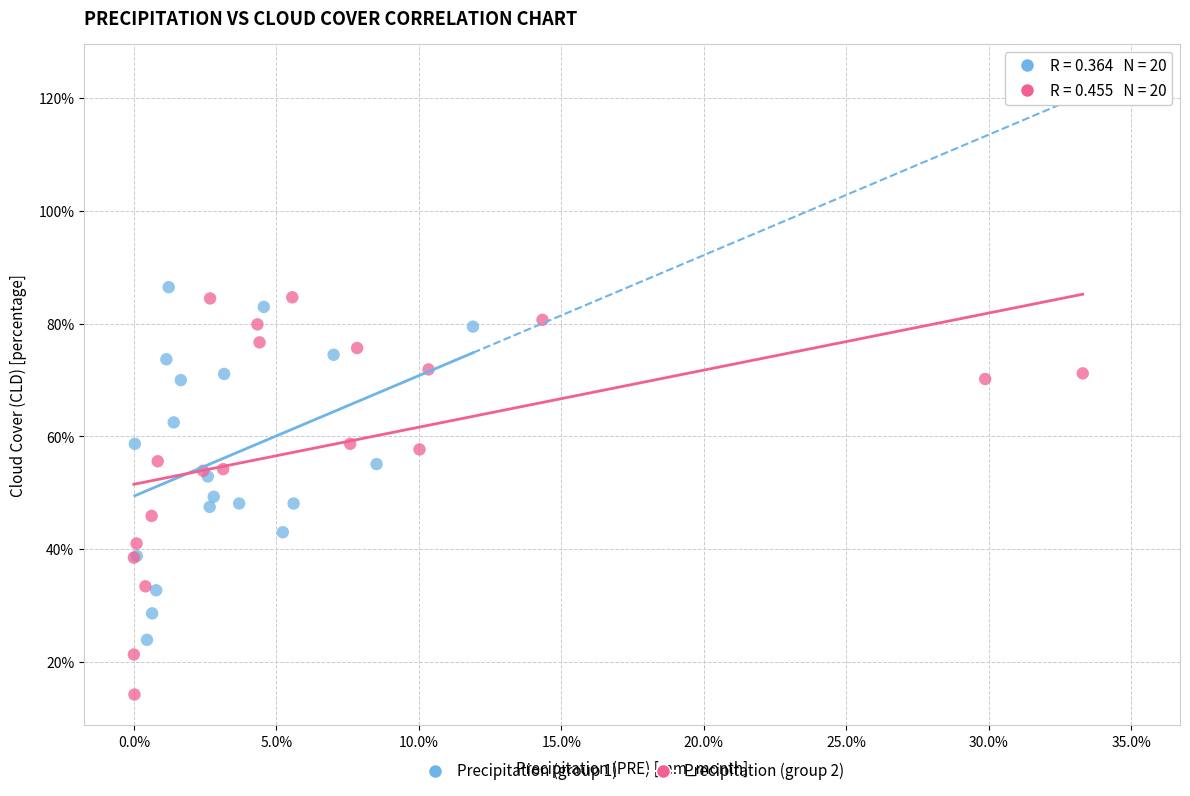

What are all the series names shown in the legend?

Precipitation (group 1), Precipitation (group 2)